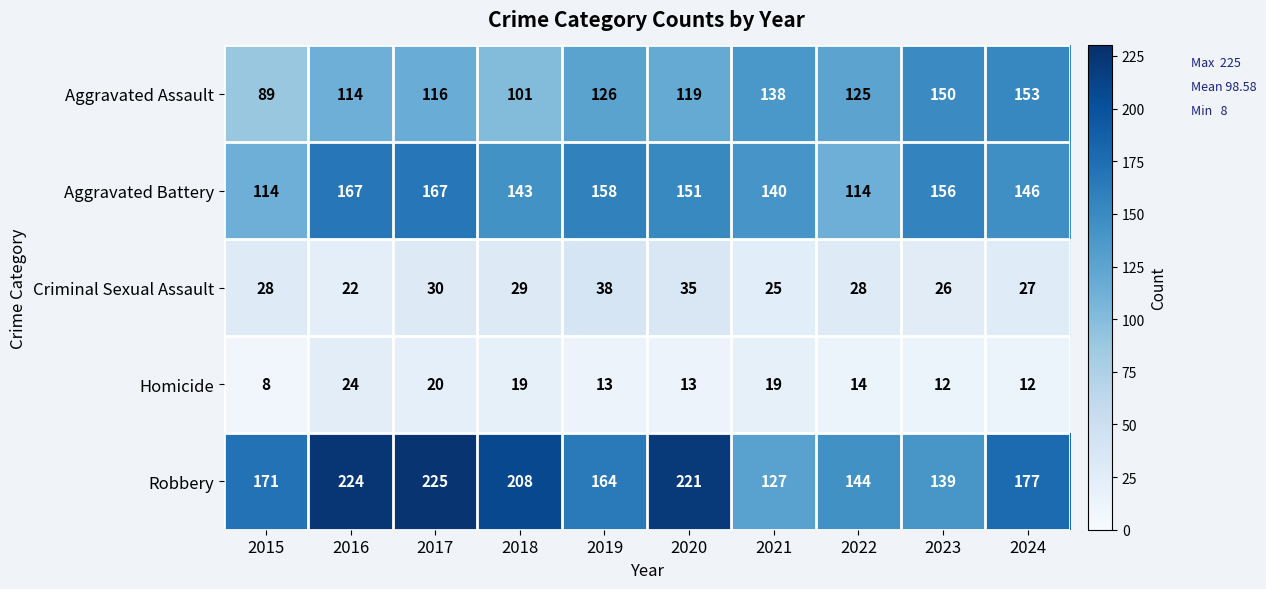

Which series changed the most between 2022 and 2023?

Aggravated Battery